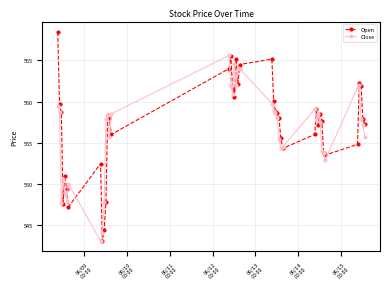

What is the difference between the maximum and minimum values in the Open series?

25.4